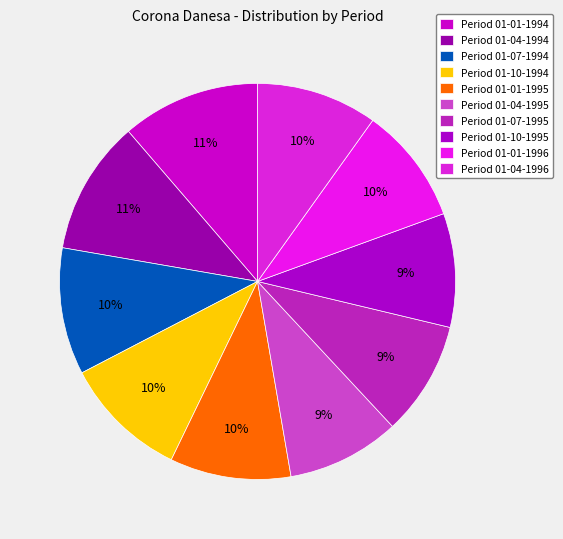

How many segments does this pie chart have?

10